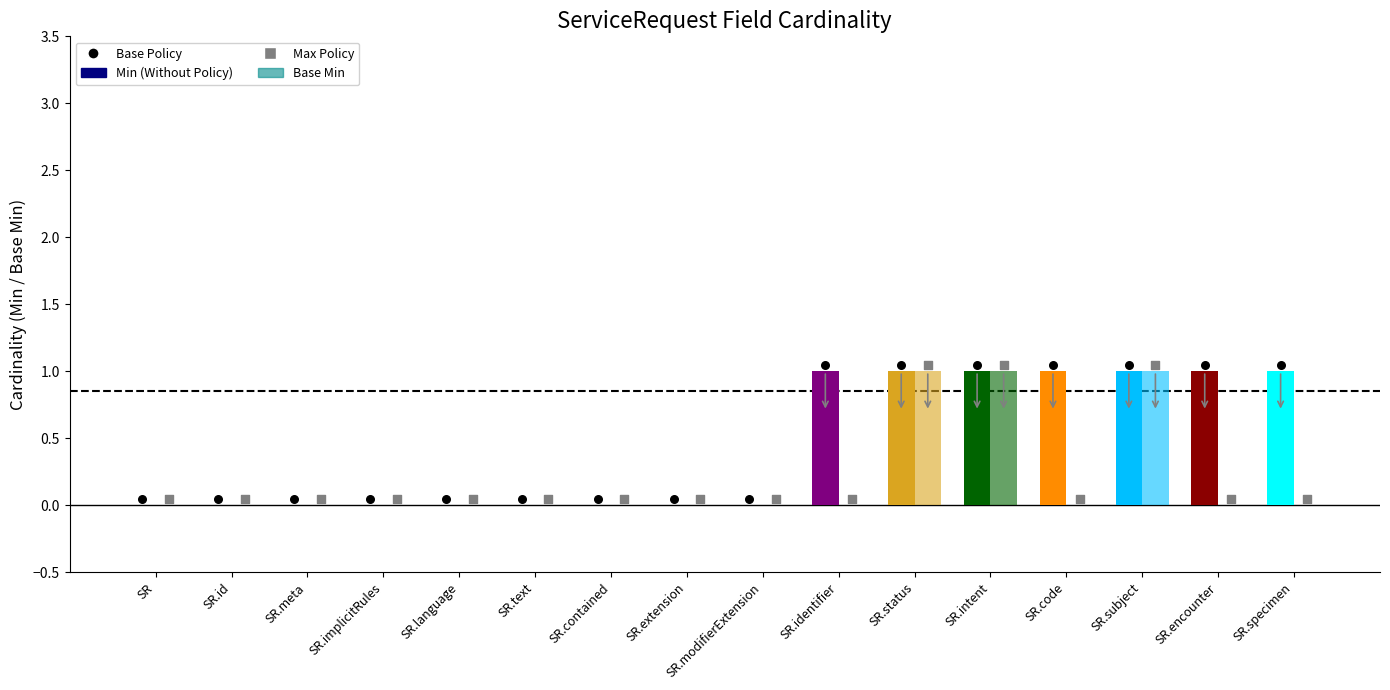

At which category is the sum across all series the highest?

SR.status